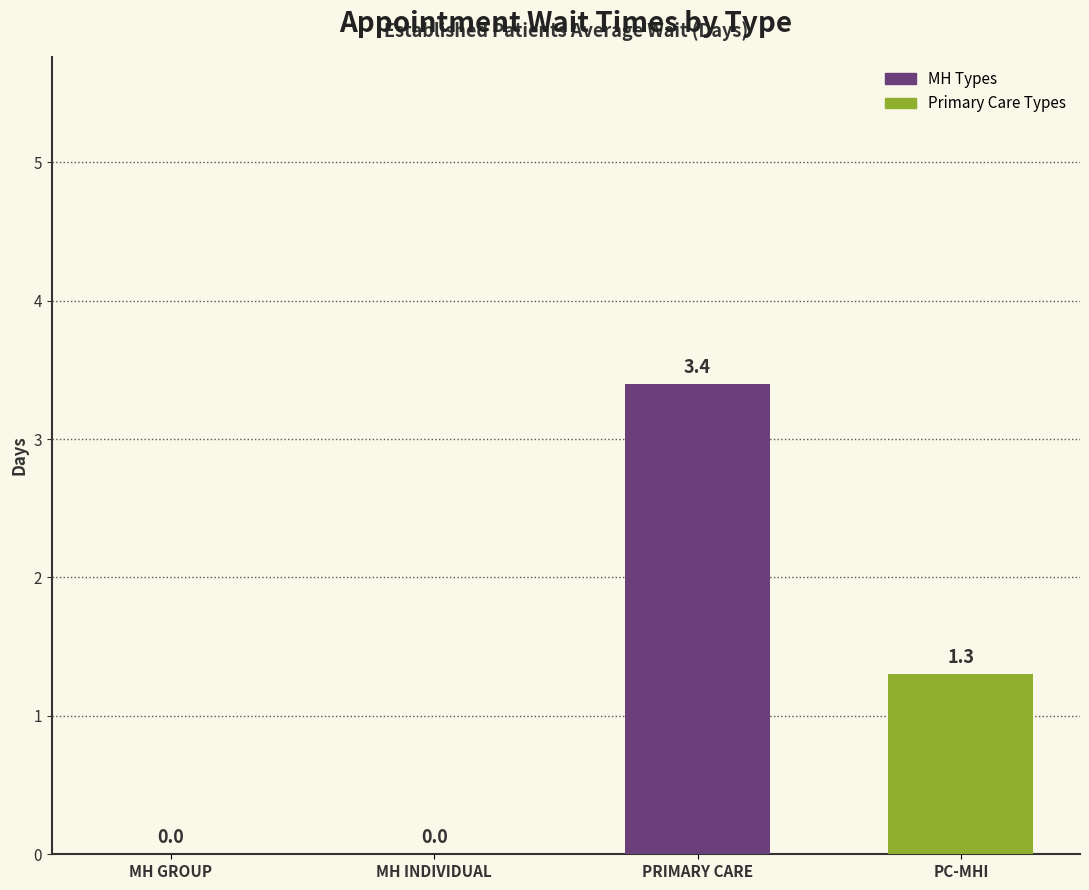

The value at MENTAL HEALTH INDIVIDUAL is -2.0. True or false?

False